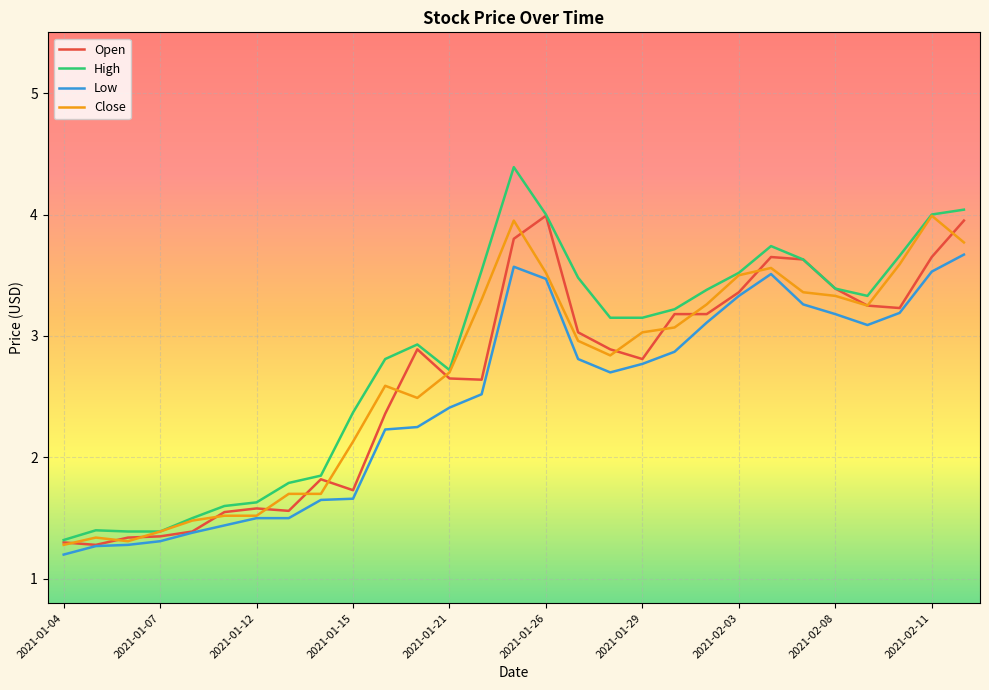

What is the greatest value displayed?

4.4